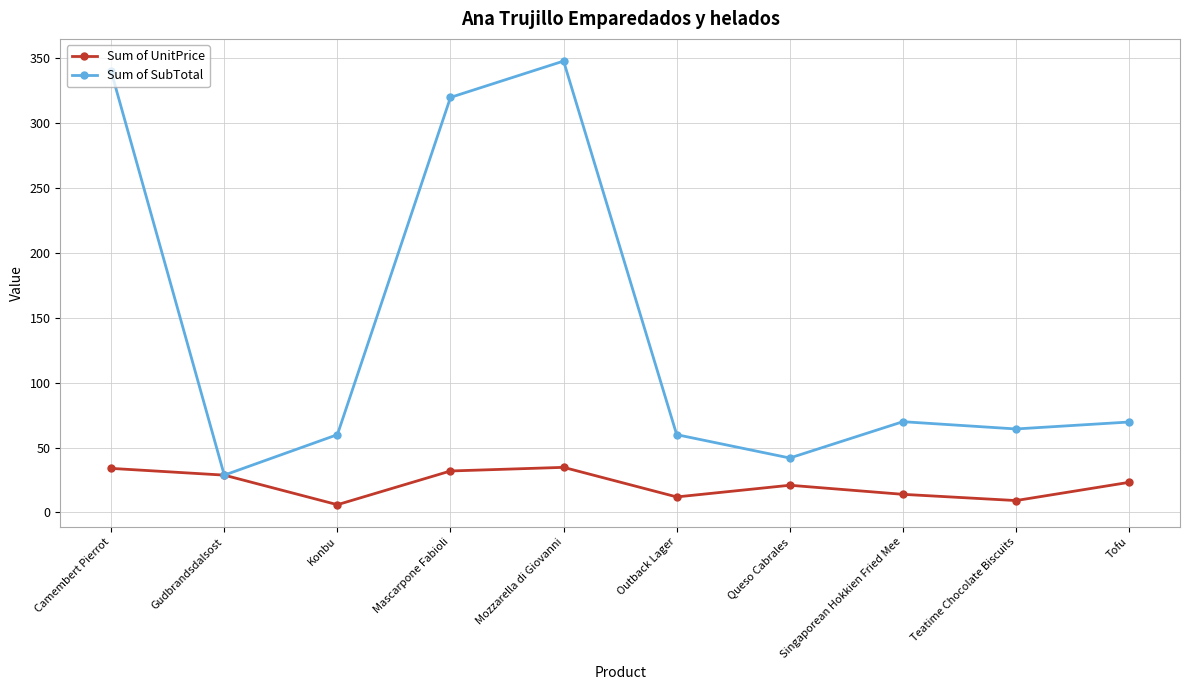

Count the number of data series in this chart.

2